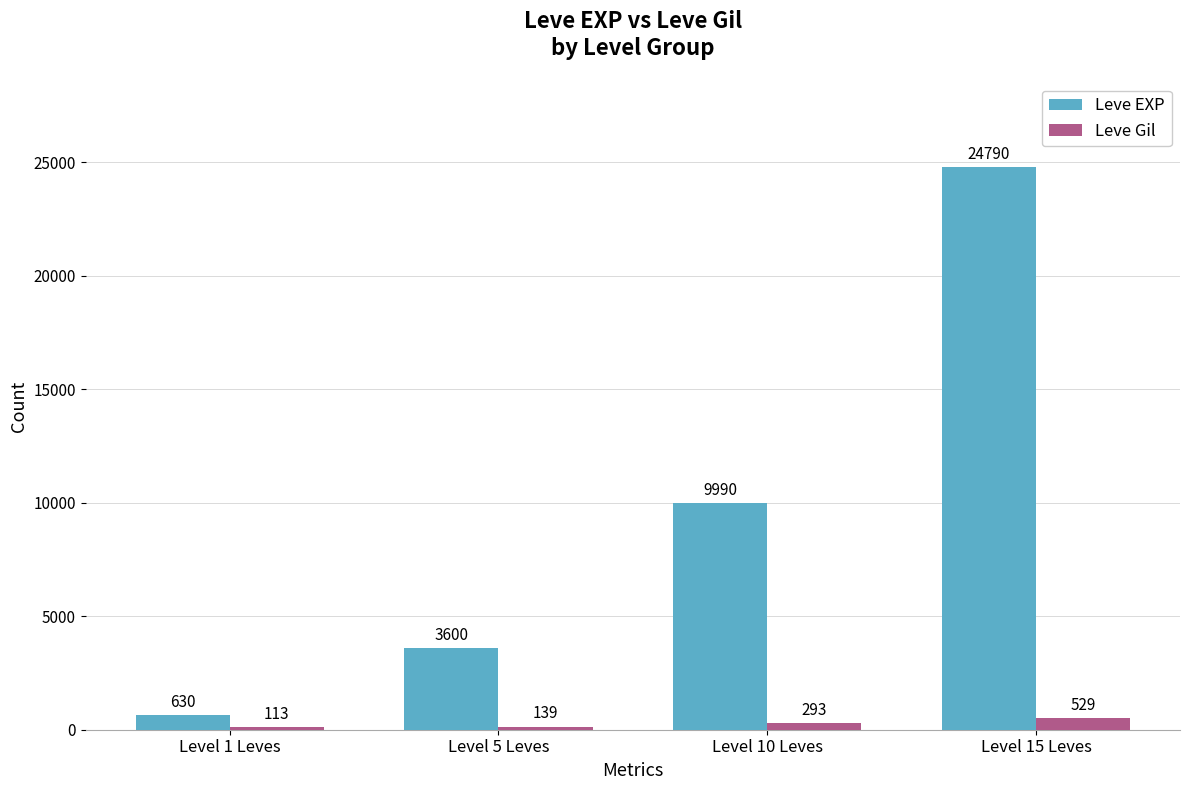

What is the label of the 2nd bar from the left?

Level 5 Leves